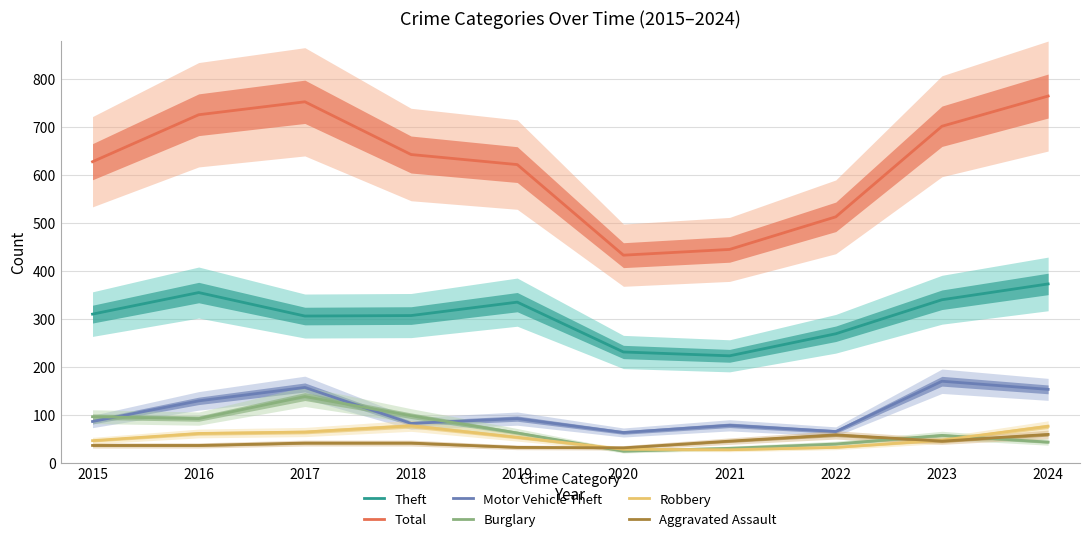

Which has a higher value, 2018 or 2019?

2019